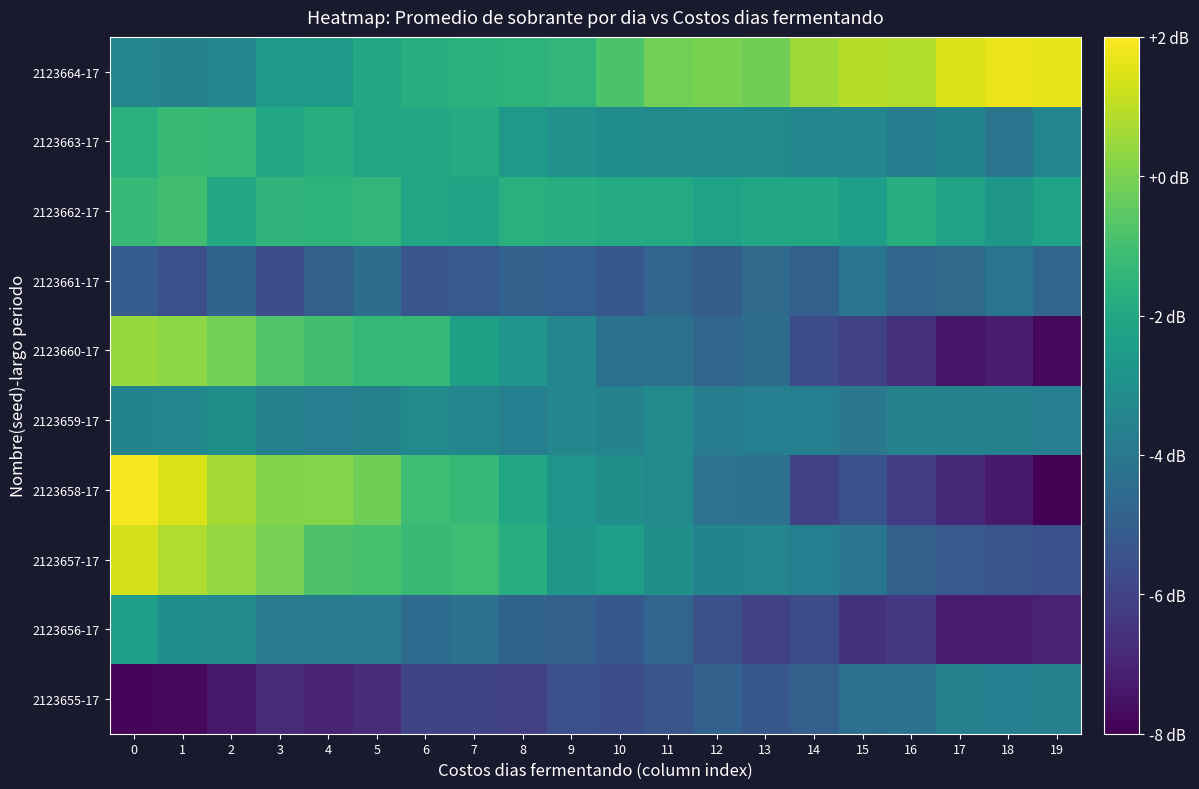

Reading left to right, list all the values displayed in this chart.

2123655-17: 0=-7.9	1=-7.8	2=-7.3	3=-6.8	4=-7.1	5=-6.8	6=-6.0	7=-6.0	8=-6.1	9=-5.6	10=-5.6	11=-5.3	12=-4.9	13=-5.3	14=-5.0	15=-4.4	16=-4.2	17=-3.6	18=-3.7	19=-3.6
2123656-17: 0=-2.4	1=-3.1	2=-3.3	3=-3.9	4=-3.9	5=-3.9	6=-4.5	7=-4.3	8=-4.8	9=-4.9	10=-5.2	11=-4.7	12=-5.5	13=-6.0	14=-5.7	15=-6.5	16=-6.3	17=-7.2	18=-7.2	19=-7.0
2123657-17: 0=1.4	1=0.8	2=0.4	3=-0.1	4=-0.8	5=-0.9	6=-1.2	7=-1.1	8=-1.7	9=-2.7	10=-2.4	11=-3.0	12=-3.5	13=-3.5	14=-3.7	15=-4.1	16=-5.0	17=-5.2	18=-5.4	19=-5.5
2123658-17: 0=1.9	1=1.4	2=0.6	3=0.1	4=0.2	5=-0.2	6=-1.1	7=-1.3	8=-2.0	9=-2.8	10=-3.1	11=-3.2	12=-4.2	13=-4.2	14=-6.0	15=-5.5	16=-6.2	17=-6.9	18=-7.3	19=-8.0
2123659-17: 0=-3.5	1=-3.3	2=-3.0	3=-3.6	4=-3.7	5=-3.6	6=-3.2	7=-3.4	8=-3.7	9=-3.4	10=-3.5	11=-3.3	12=-3.8	13=-3.7	14=-3.7	15=-4.0	16=-3.5	17=-3.5	18=-3.6	19=-3.7
2123660-17: 0=0.5	1=0.3	2=-0.1	3=-0.8	4=-1.0	5=-1.3	6=-1.3	7=-2.3	8=-2.8	9=-3.3	10=-4.4	11=-4.3	12=-4.7	13=-4.5	14=-5.7	15=-6.0	16=-6.6	17=-7.4	18=-7.2	19=-7.8
2123661-17: 0=-5.1	1=-5.6	2=-4.8	3=-5.6	4=-5.0	5=-4.4	6=-5.3	7=-5.1	8=-4.9	9=-5.0	10=-5.3	11=-4.8	12=-5.0	13=-4.5	14=-4.9	15=-4.1	16=-4.7	17=-4.6	18=-4.2	19=-4.7
2123662-17: 0=-1.3	1=-1.0	2=-2.0	3=-1.5	4=-1.5	5=-1.4	6=-2.1	7=-2.2	8=-1.7	9=-1.8	10=-1.8	11=-1.9	12=-2.2	13=-2.0	14=-2.0	15=-2.4	16=-1.7	17=-2.2	18=-2.7	19=-2.2
2123663-17: 0=-1.7	1=-1.3	2=-1.3	3=-2.1	4=-1.7	5=-2.0	6=-2.0	7=-1.8	8=-2.6	9=-2.9	10=-3.1	11=-3.3	12=-3.2	13=-3.2	14=-3.4	15=-3.4	16=-3.8	17=-3.5	18=-4.1	19=-3.4
2123664-17: 0=-3.5	1=-3.6	2=-3.4	3=-2.6	4=-2.5	5=-2.0	6=-1.7	7=-1.6	8=-1.5	9=-1.4	10=-0.8	11=-0.1	12=-0.0	13=-0.2	14=0.6	15=0.9	16=0.8	17=1.5	18=1.7	19=1.7